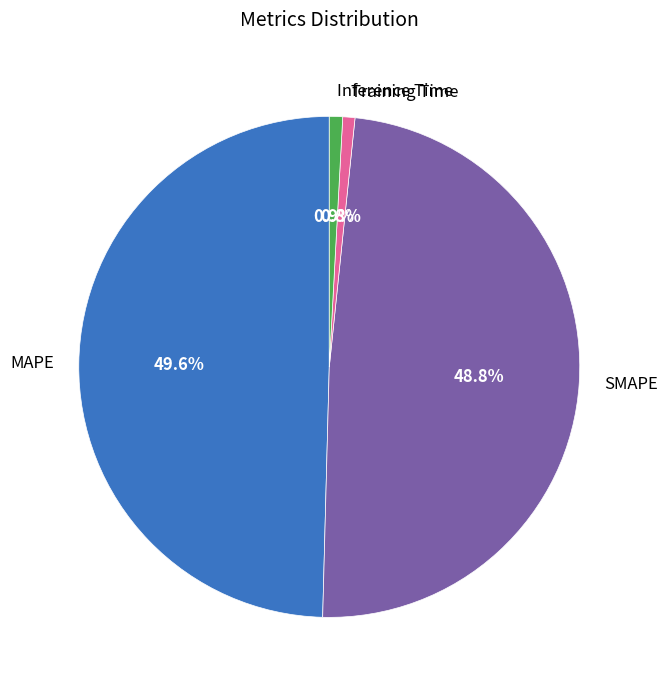

Combined, do Inference Time and Training Time account for over 50%?

No